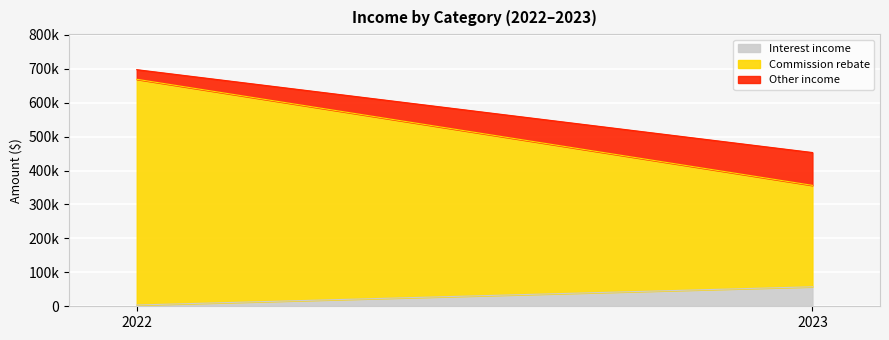

Which category has the highest value in the Commission rebate series?

2022